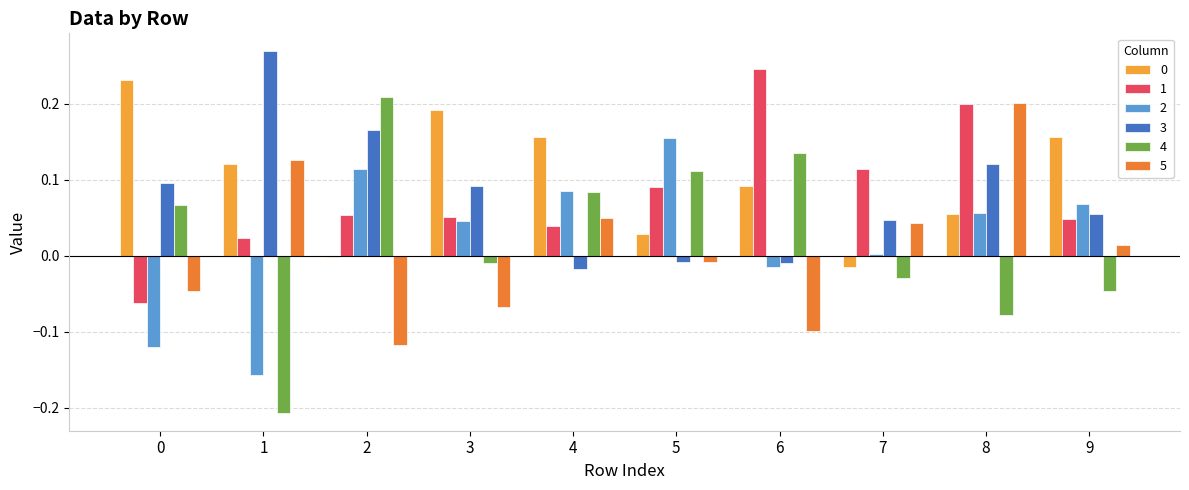

What is the difference between the highest and lowest values at 3?

0.3